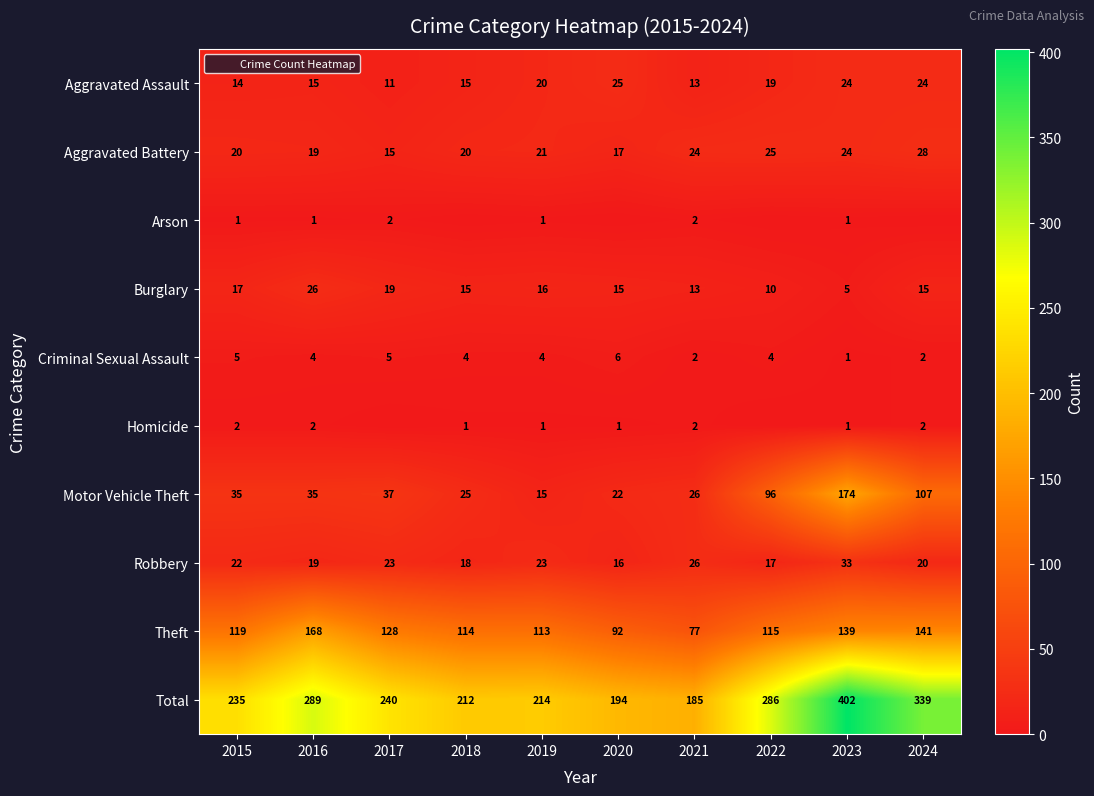

At which category does the chart reach its minimum across all series?

2018